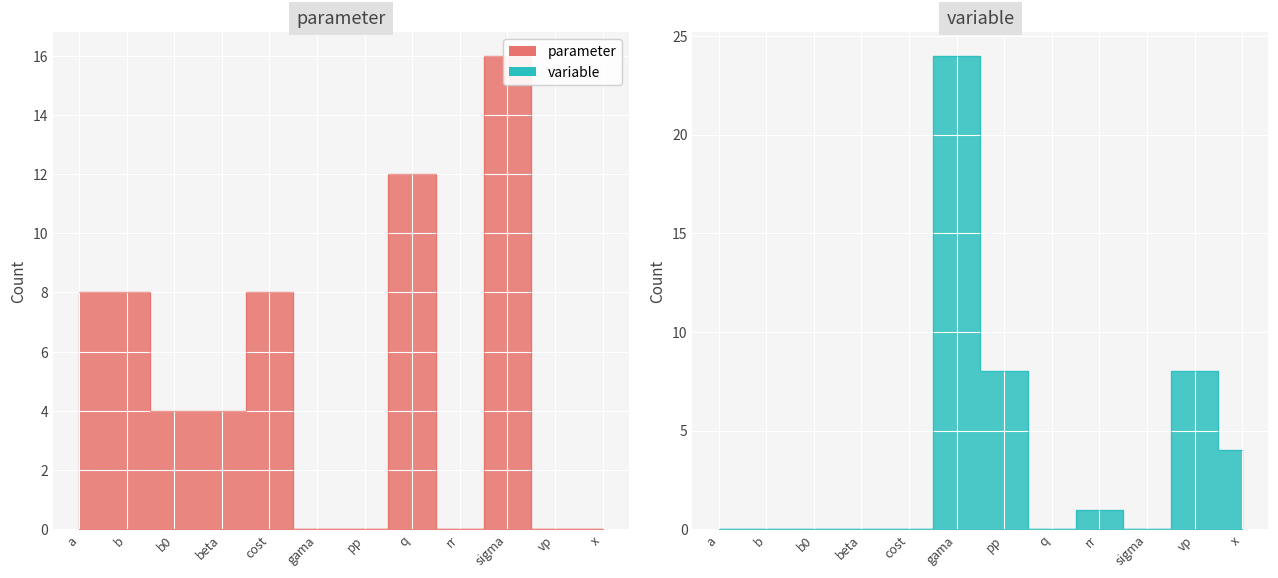

What is the highest value of the variable series?

24